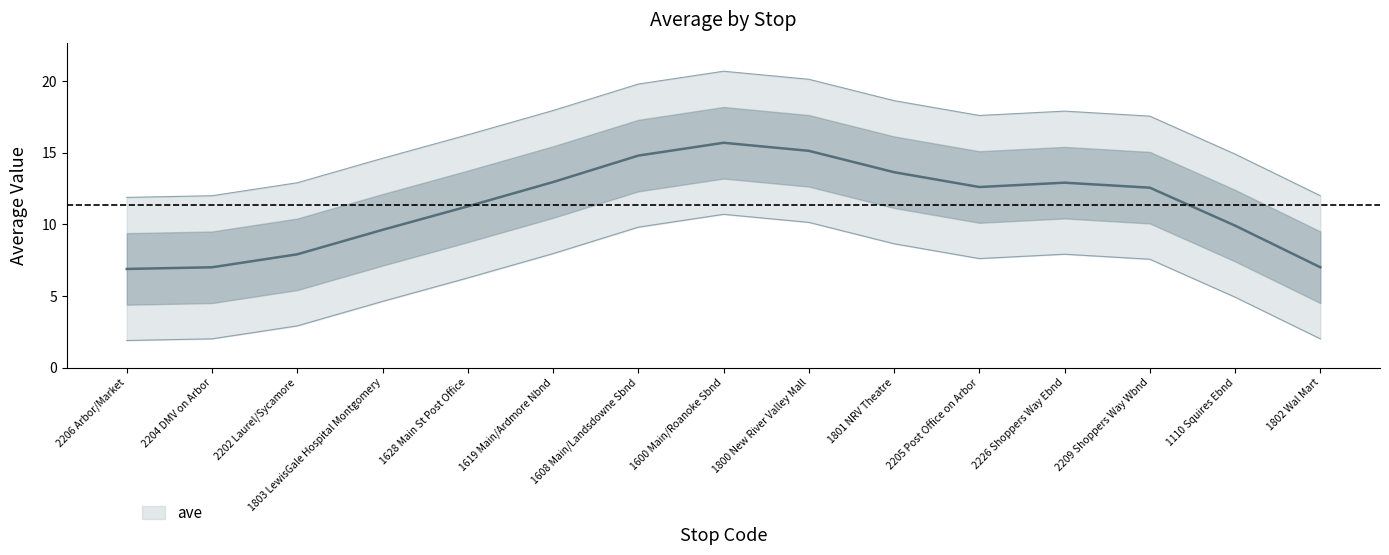

What is the label of the 14th point from the left?

1110 Squires Ebnd